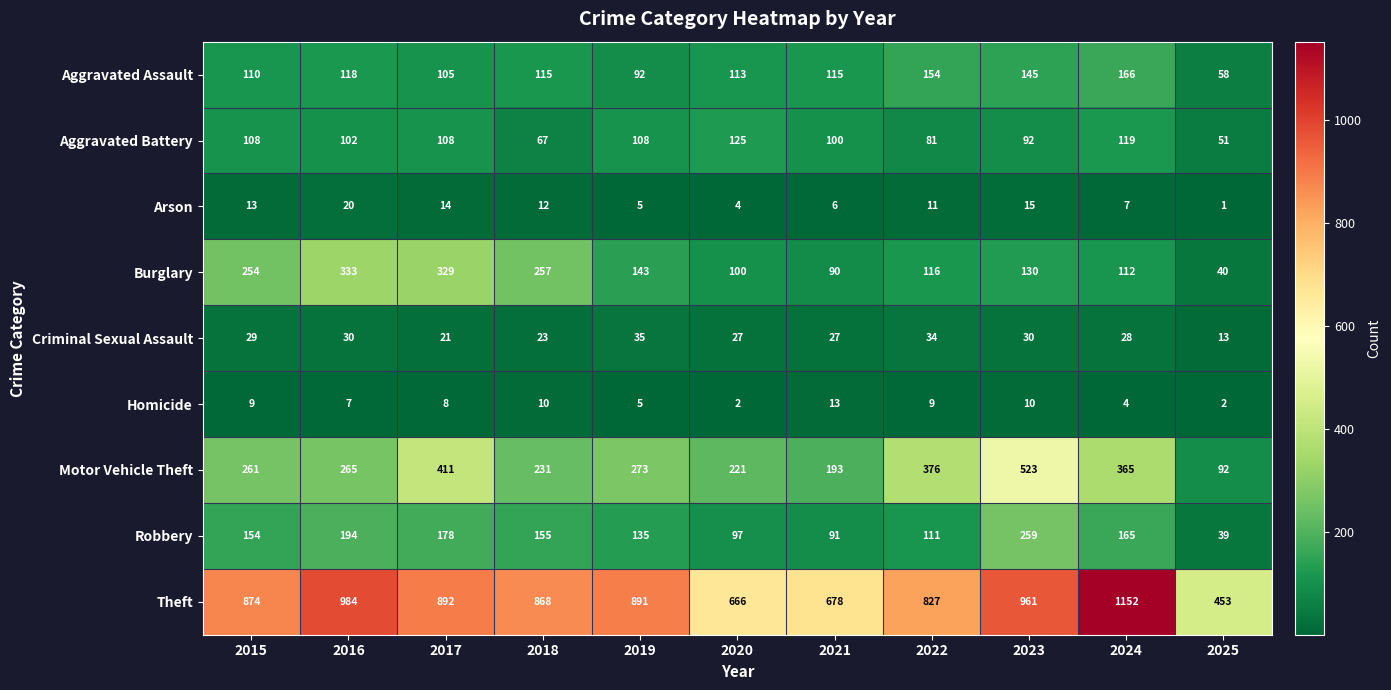

Which series has the largest range (max minus min)?

Theft